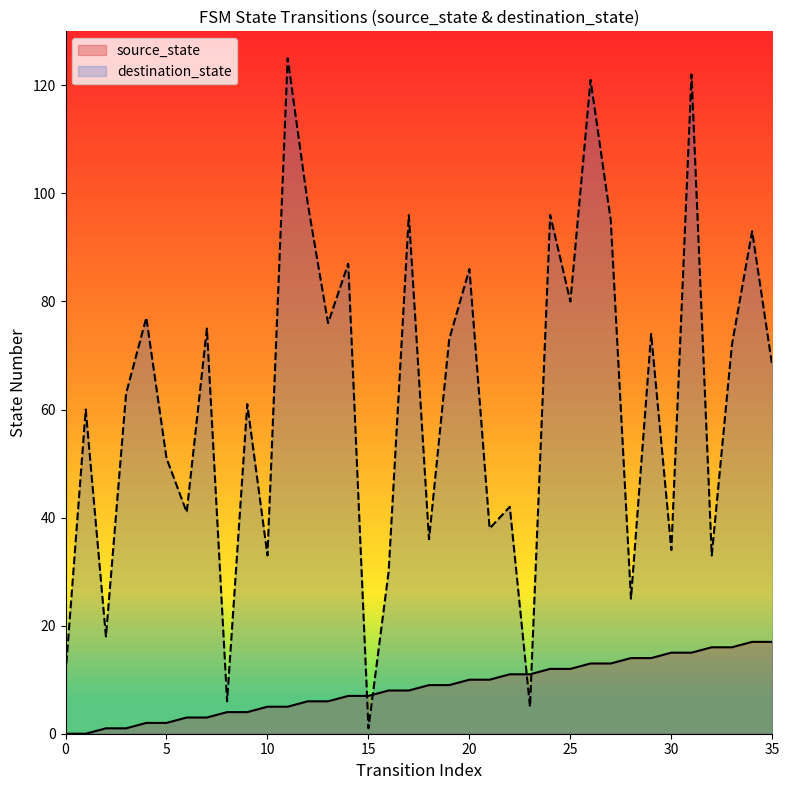

Which category has the highest value across all series?

11